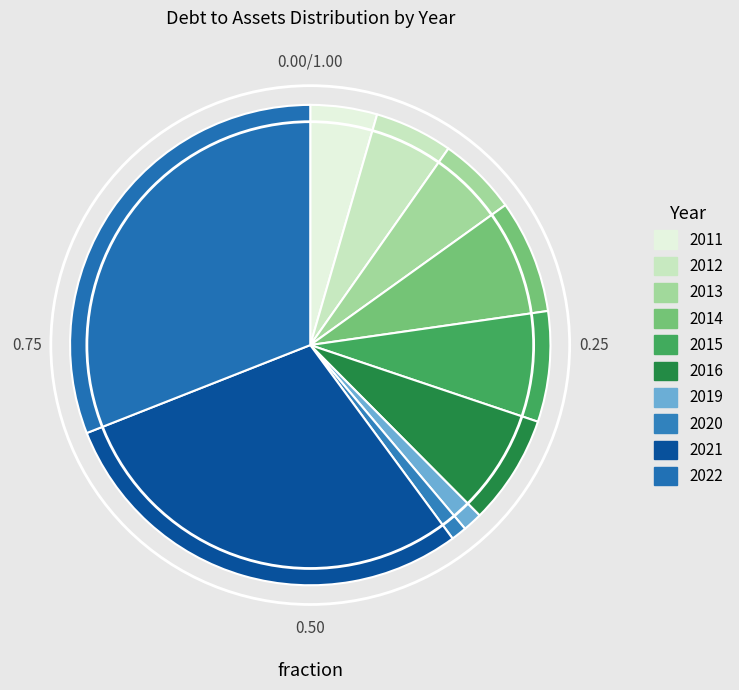

How many segments does this pie chart have?

10